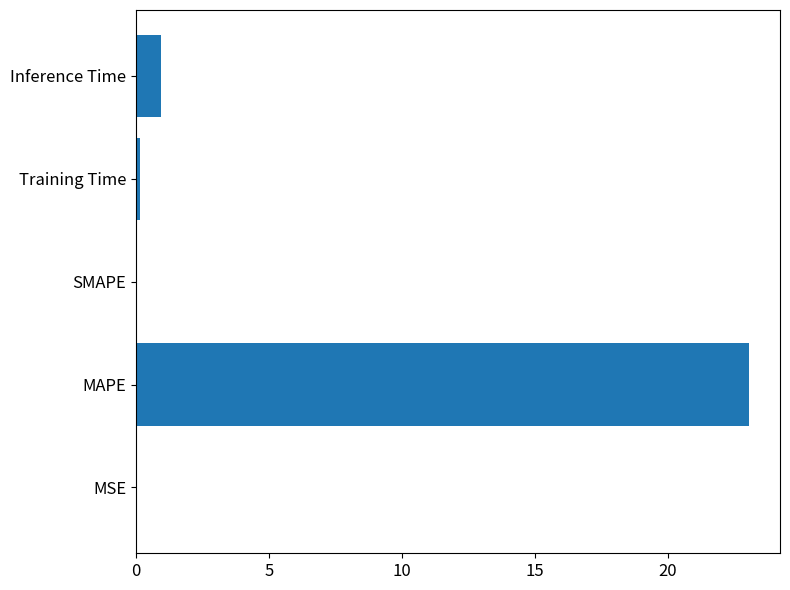

The value at MAPE is 23.1. True or false?

True